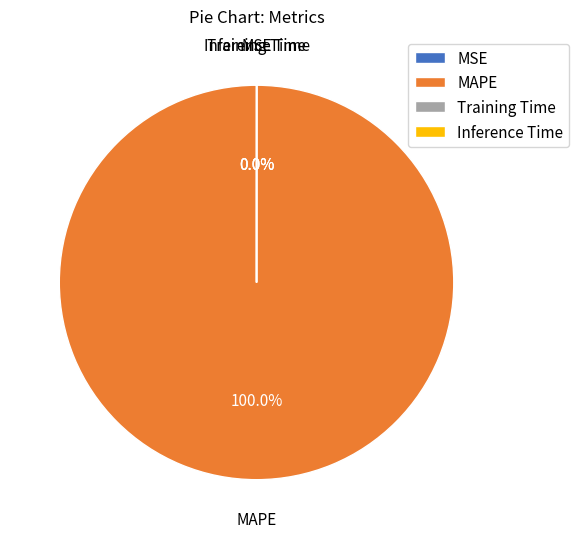

Count the number of slices in the pie.

4